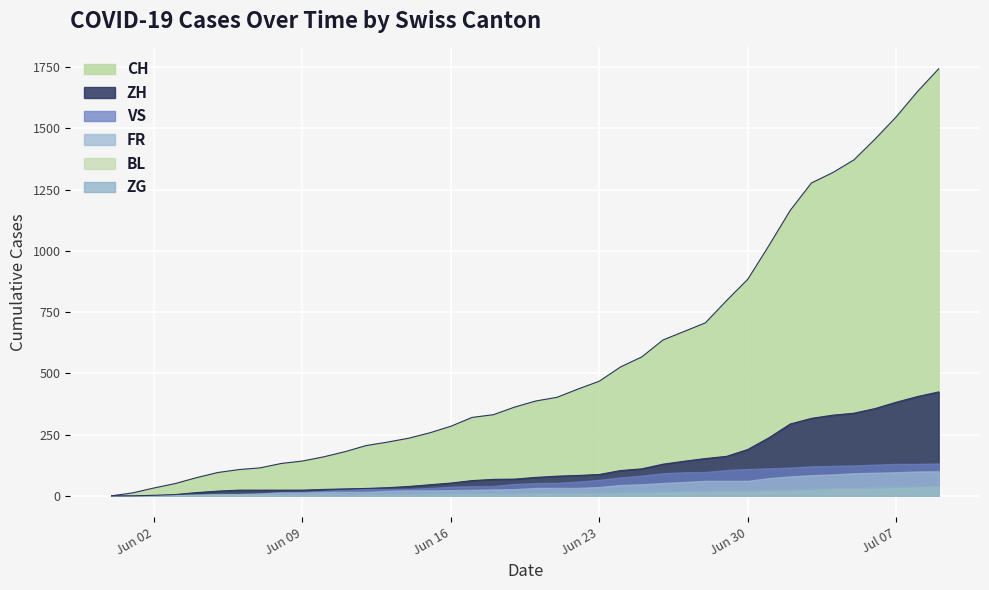

Rank the categories by BL value from highest to lowest.

2020-07-09, 2020-07-08, 2020-07-07, 2020-07-06, 2020-07-04, 2020-07-05, 2020-07-03, 2020-07-02, 2020-07-01, 2020-06-29, 2020-06-30, 2020-06-28, 2020-06-27, 2020-06-26, 2020-06-25, 2020-06-24, 2020-06-21, 2020-06-22, 2020-06-23, 2020-06-20, 2020-06-16, 2020-06-17, 2020-06-18, 2020-06-19, 2020-06-10, 2020-06-11, 2020-06-12, 2020-06-13, 2020-06-14, 2020-06-15, 2020-06-05, 2020-06-06, 2020-06-07, 2020-06-08, 2020-06-09, 2020-06-03, 2020-06-04, 2020-06-01, 2020-06-02, 2020-05-31